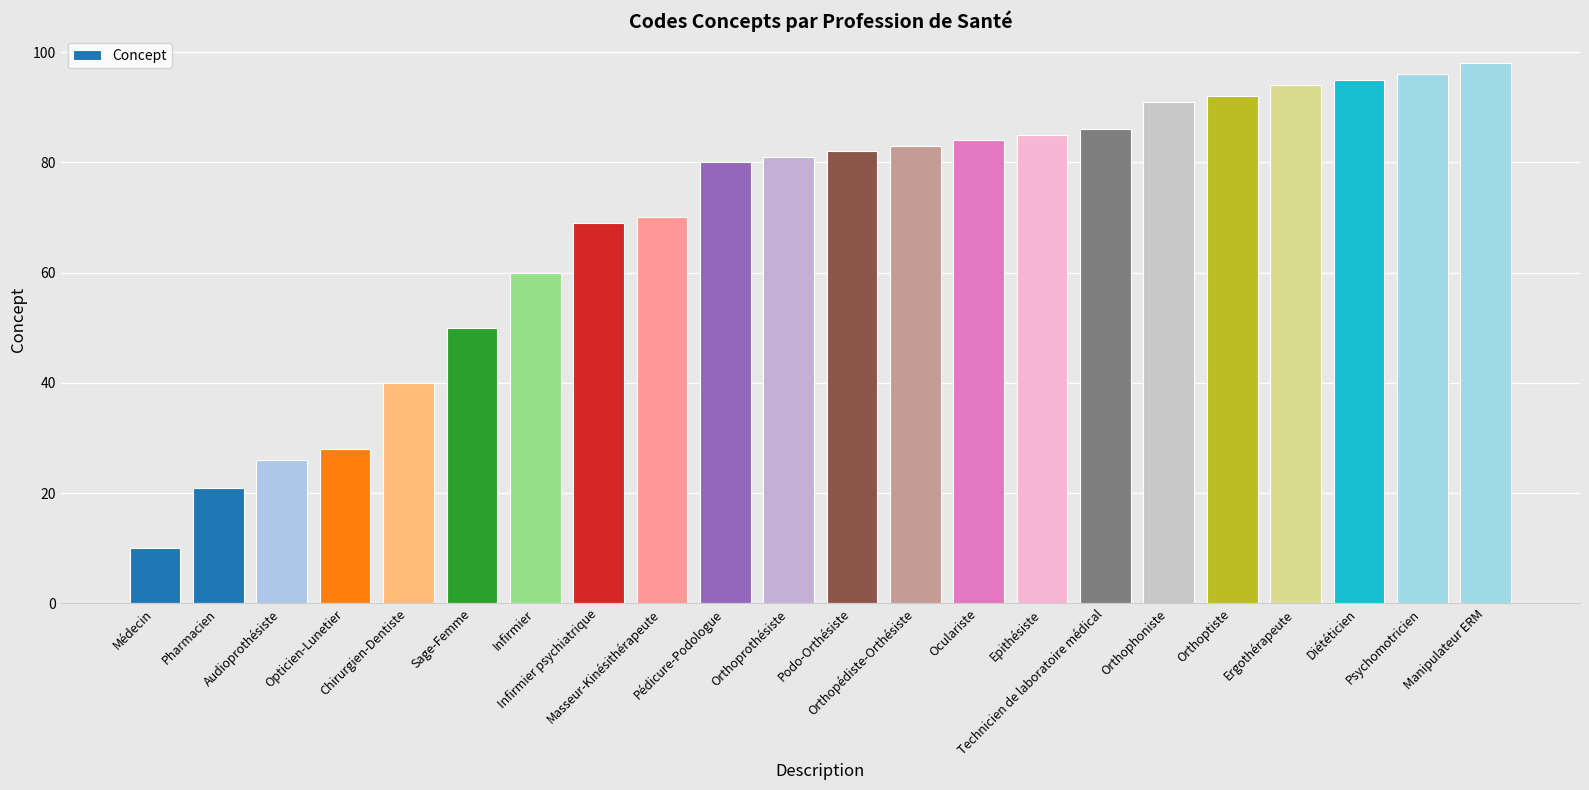

What is the average value?

69